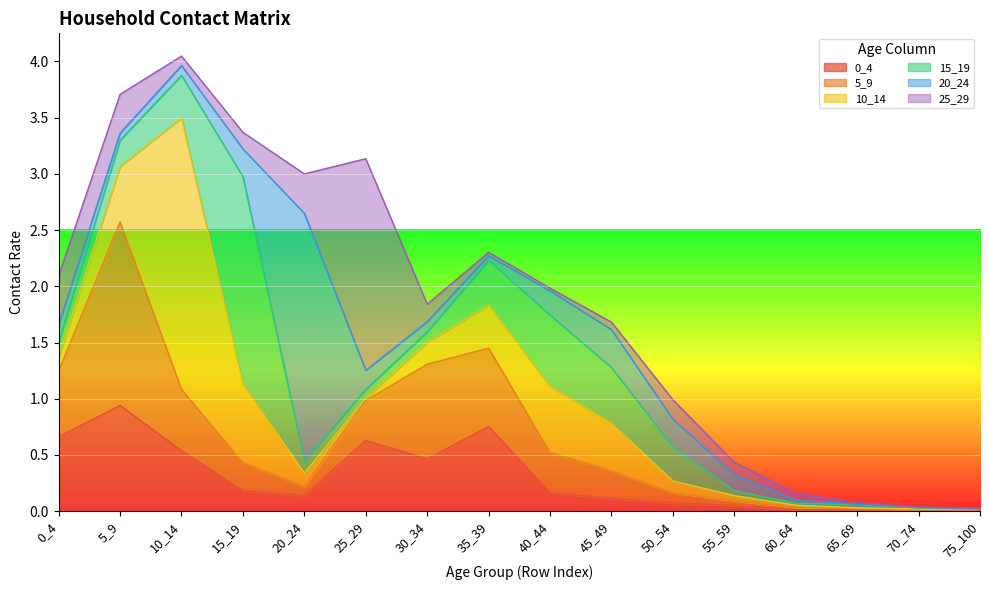

What is the total value across all series at 50_54?

1.0